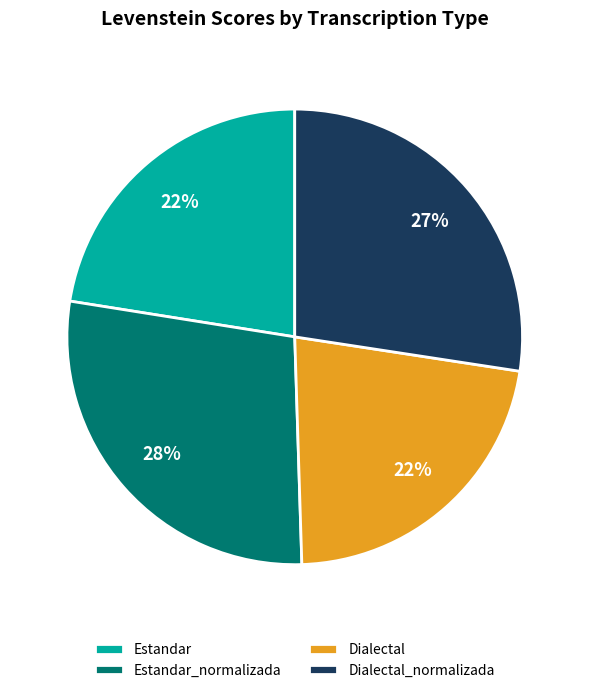

The Estandar_normalizada slice represents 28% of the pie. True or false?

True